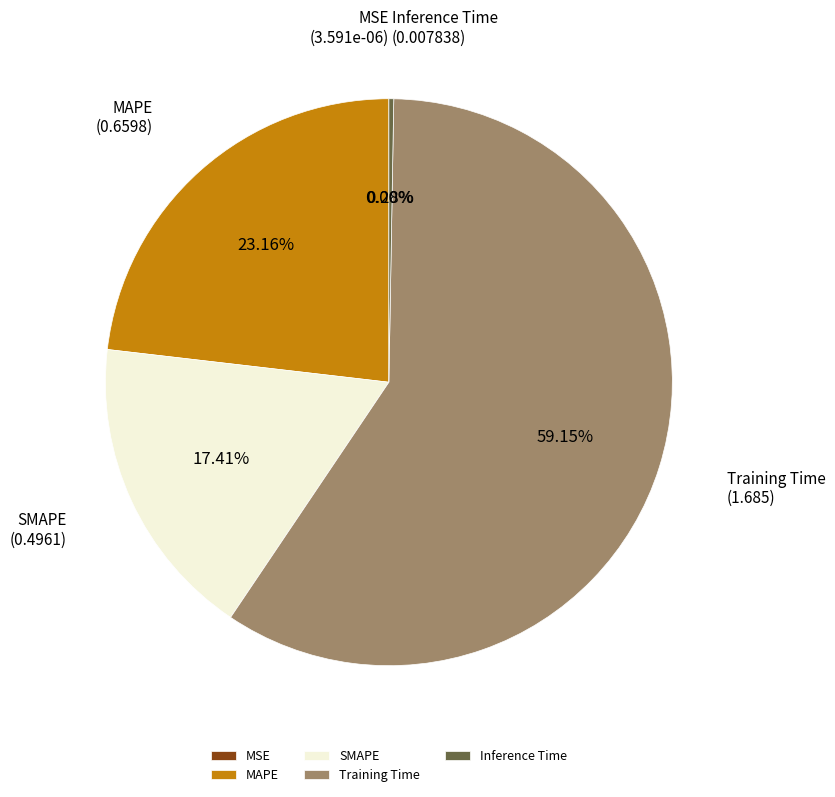

Which slice represents more than half of the pie?

Training Time